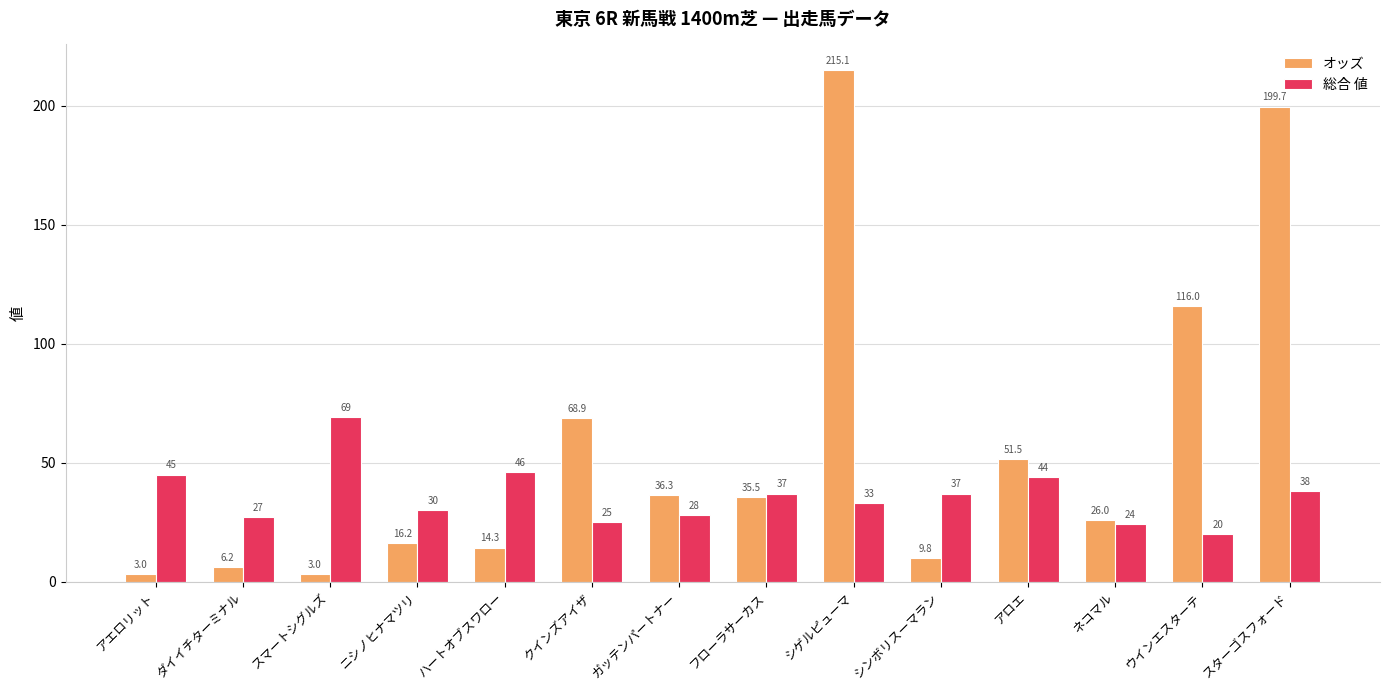

What position from the left is ネコマル?

12